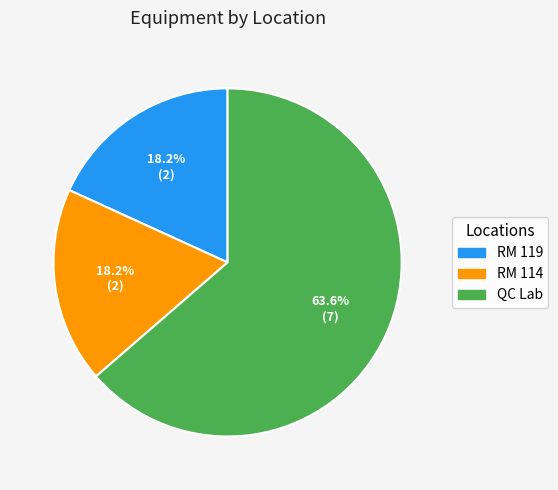

Count the number of slices in the pie.

3